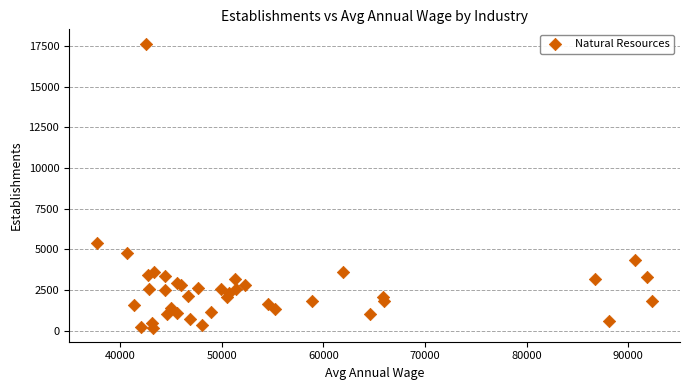

What Y value in the scatter plot is closest to 8918?

5394